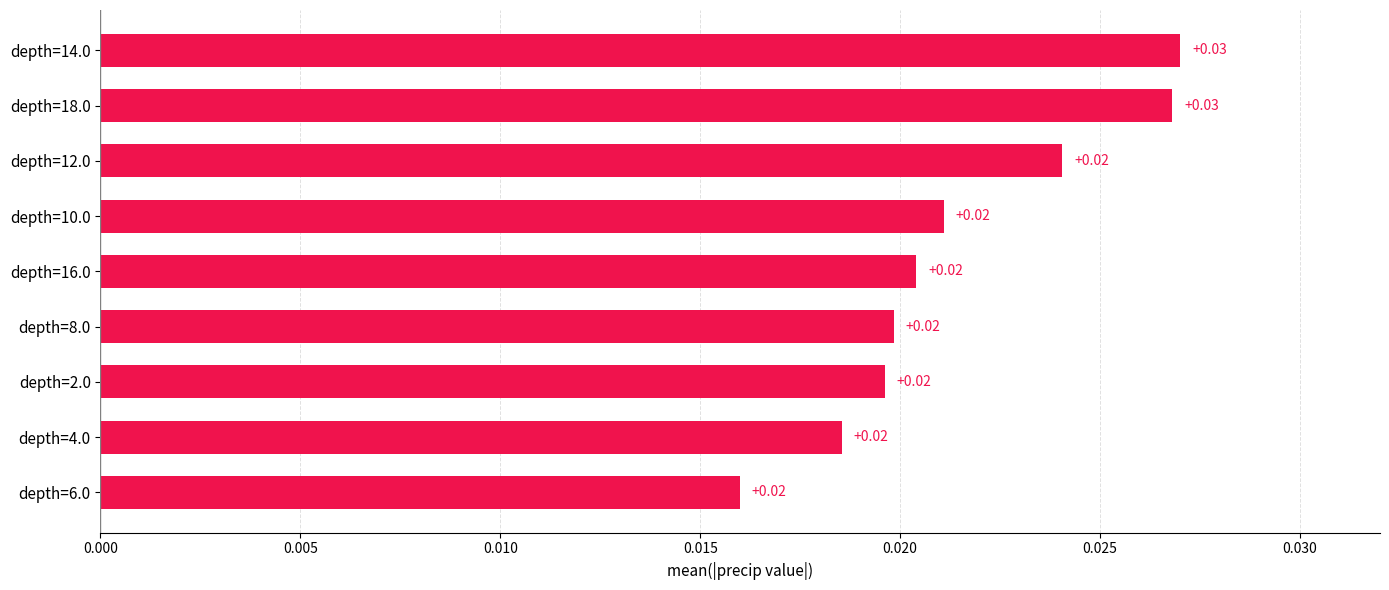

How many bars are there in total?

9